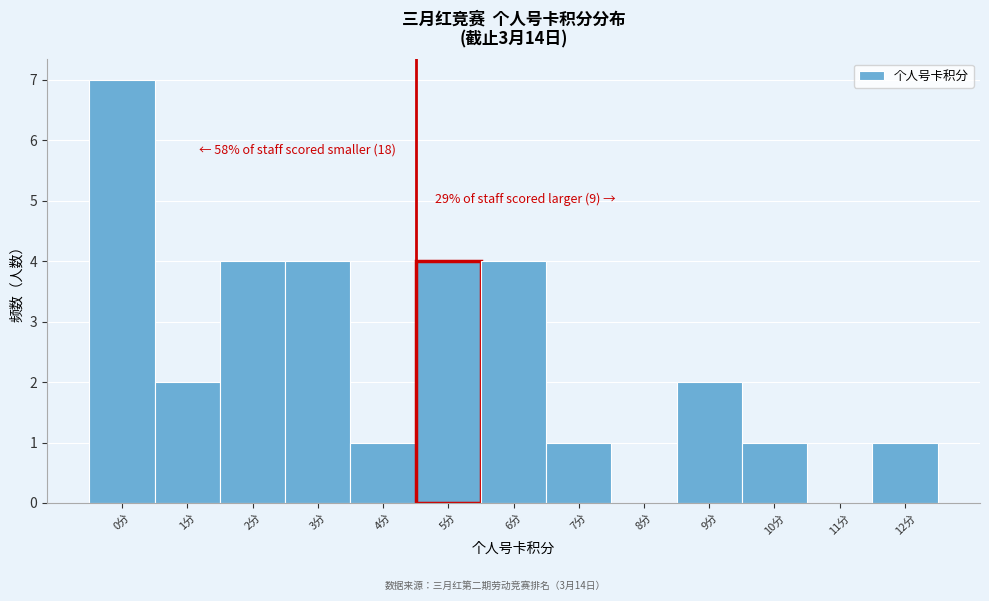

Reading left to right, extract all data points from this chart.

0分=7	1分=2	2分=4	3分=4	4分=1	5分=4	6分=4	7分=1	8分=0	9分=2	10分=1	11分=0	12分=1